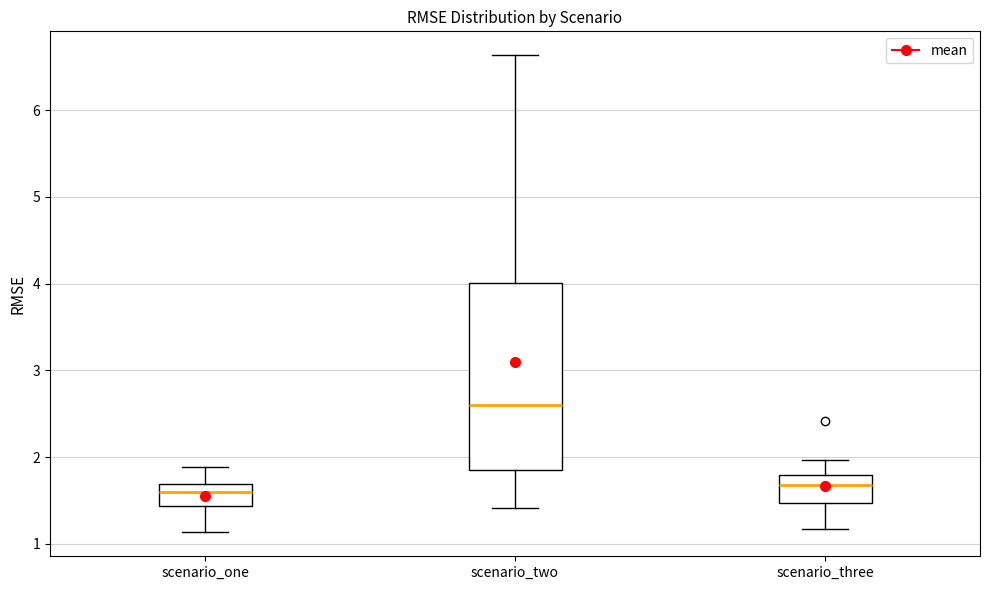

Reading left to right, transcribe this box plot: for each box, give where its median line is, the range the box spans, and where its two whiskers end, as read against the y-axis. The values are not printed on the chart, so give them approximately, as read against the axis.

scenario_one: median 1.6, box 1.4 to 1.7, whiskers 1.1 to 1.9
scenario_two: median 2.6, box 1.9 to 4.0, whiskers 1.4 to 6.6
scenario_three: median 1.7, box 1.5 to 1.8, whiskers 1.2 to 2.0